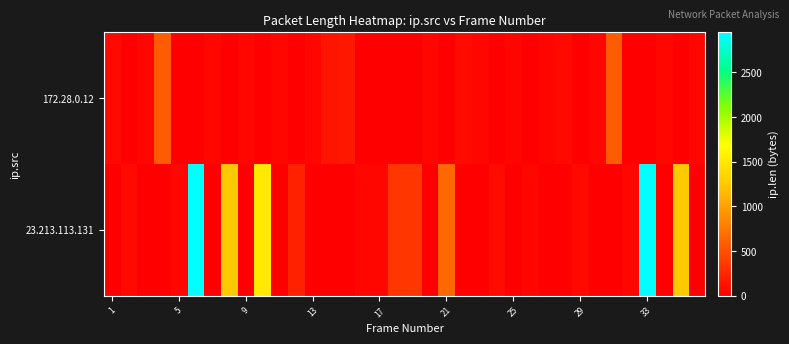

Reading right to left, what are all the values shown in this chart?

172.28.0.12: 52	0	52	0	0	569	52	0	60	40	0	40	0	52	76	0	52	0	0	0	0	158	132	52	0	52	0	52	0	52	0	0	569	52	0	60
23.213.113.131: 0	1252	0	2948	52	0	0	60	0	0	52	0	76	0	0	647	0	339	339	52	52	0	0	0	214	0	1500	0	1252	0	2948	52	0	0	60	0